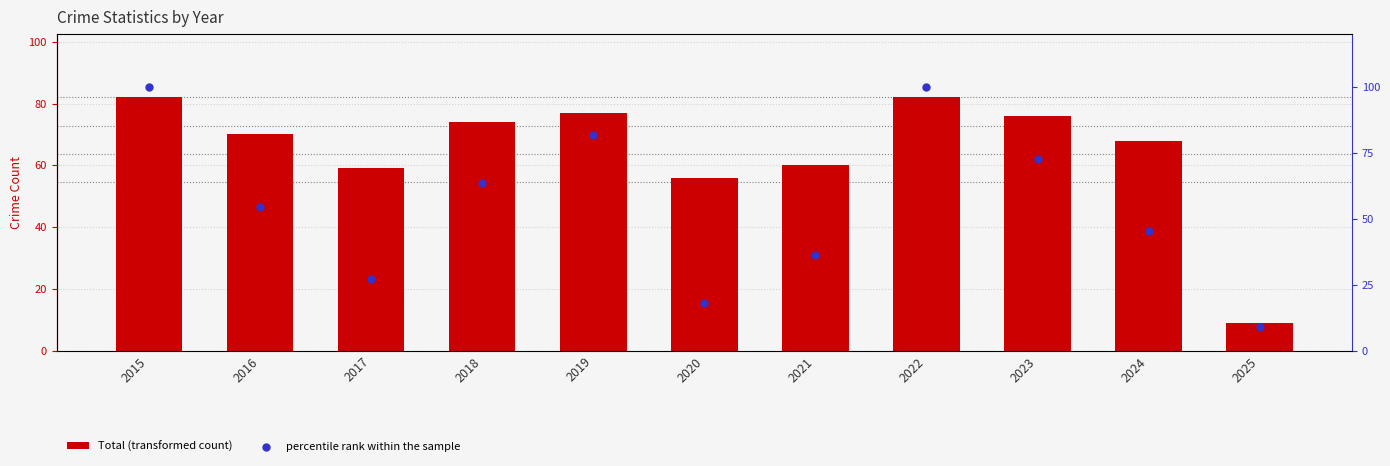

Which series contains the highest Y value?

percentile rank within the sample